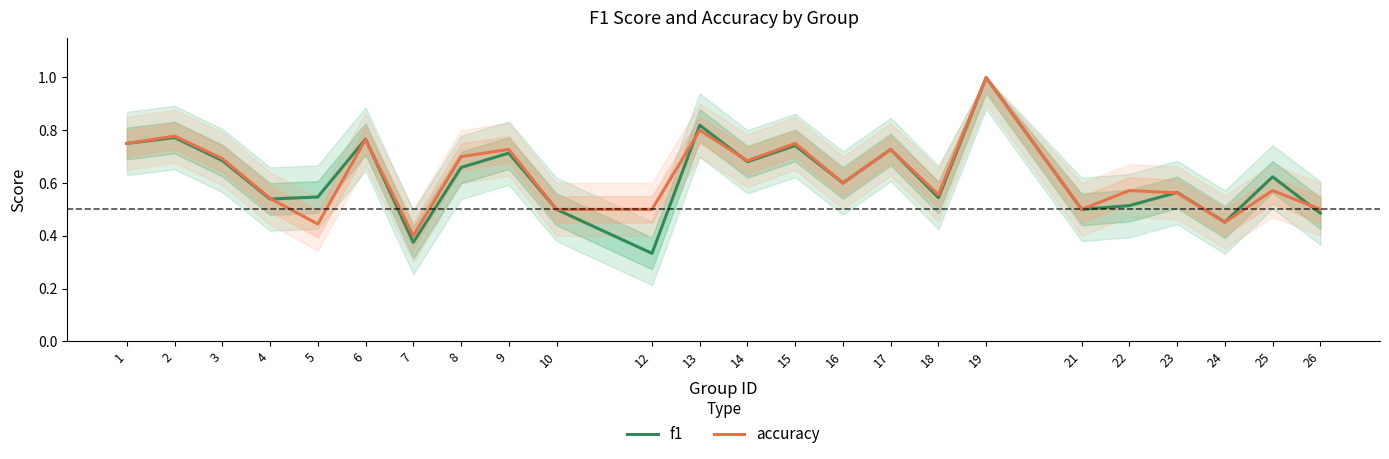

Rank the series by their maximum value, from lowest to highest.

f1, accuracy